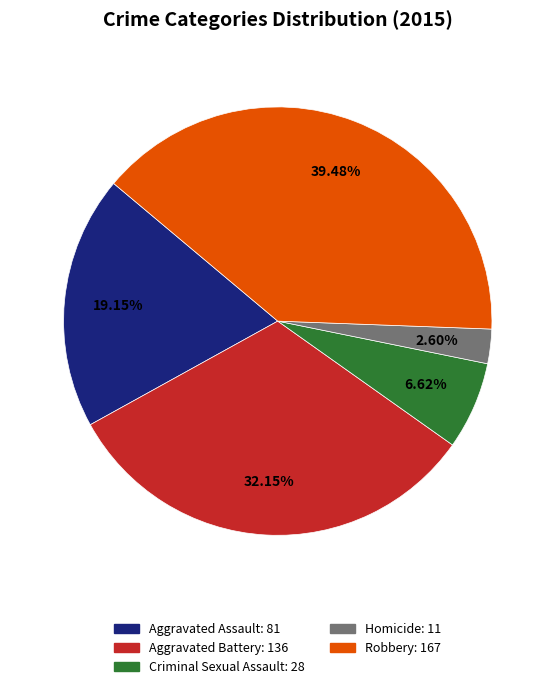

What percentage do Aggravated Battery and Robbery together represent?

71.6%